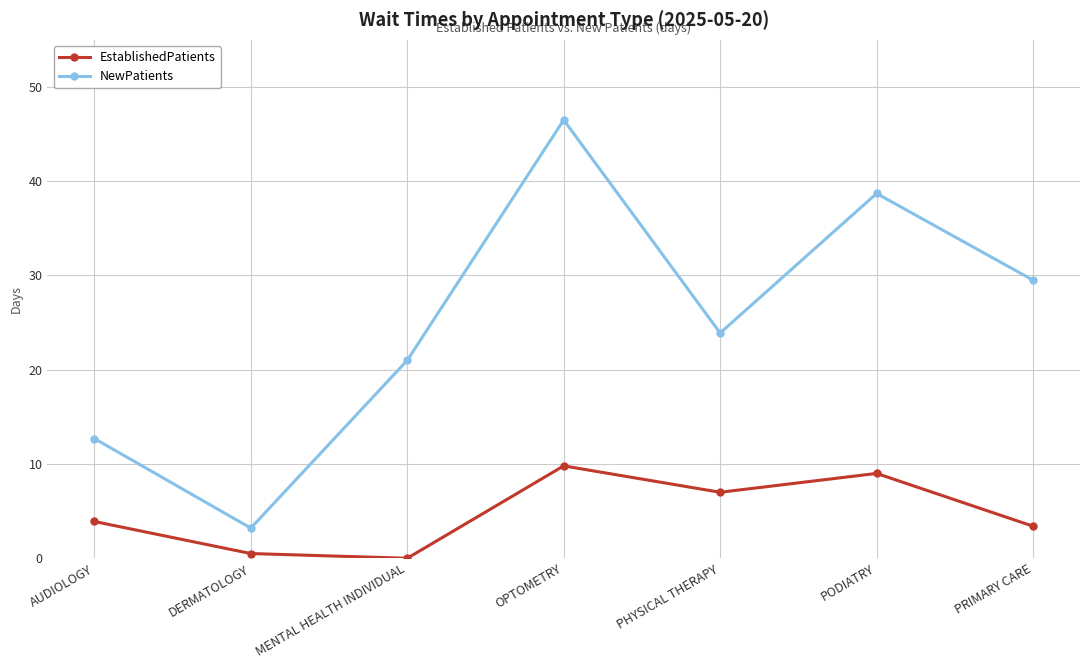

Which series has the largest range (max minus min)?

NewPatients